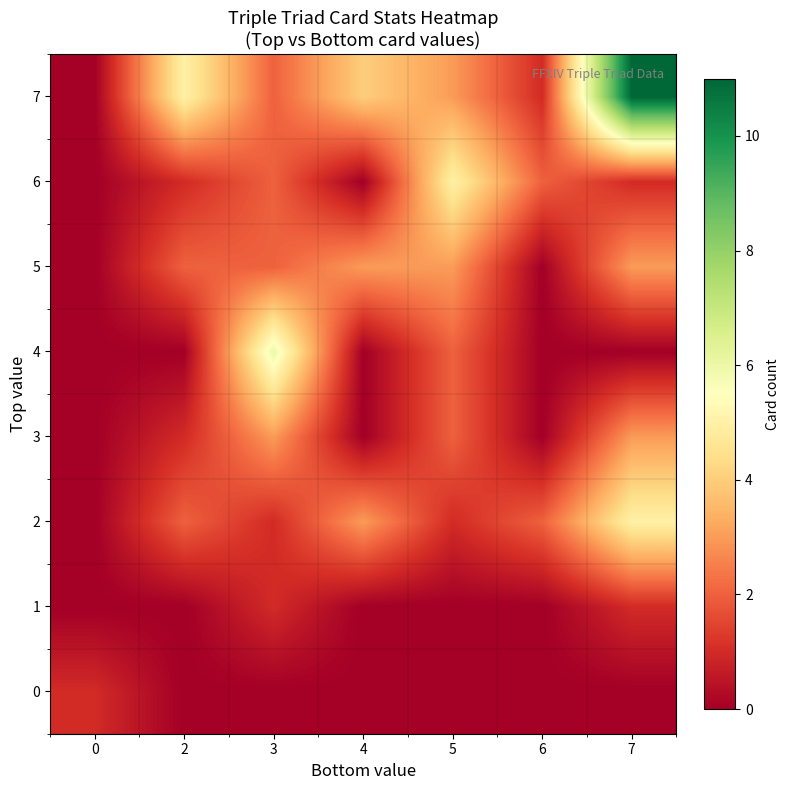

At 3, list the series in order from largest to smallest.

4, 3, 5, 6, 7, 1, 2, 0